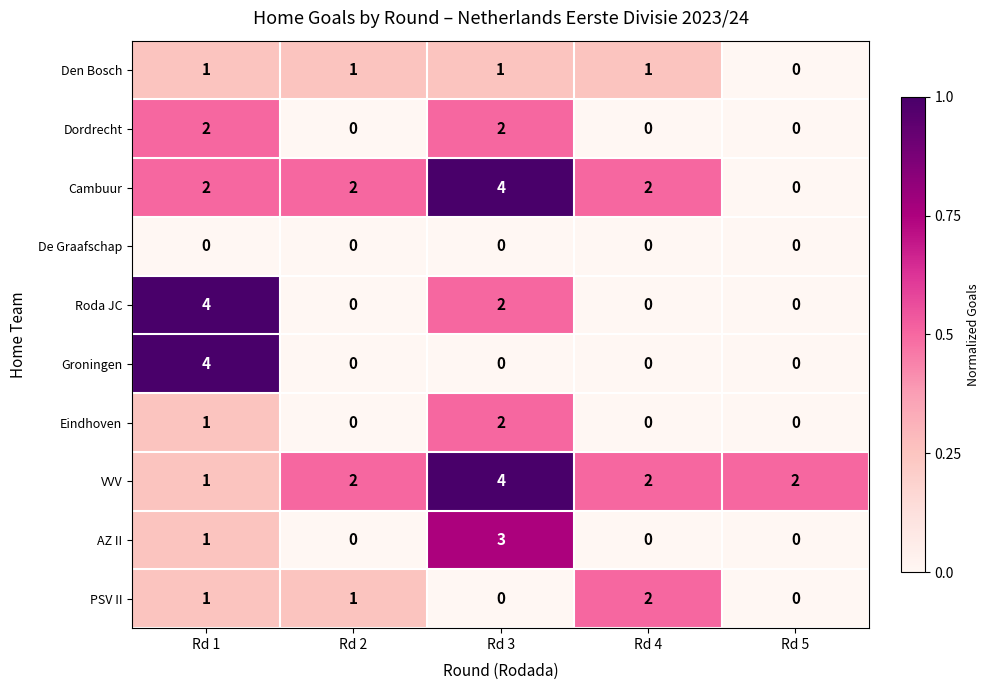

The value of Cambuur at Rd 1 is 3. True or false?

False